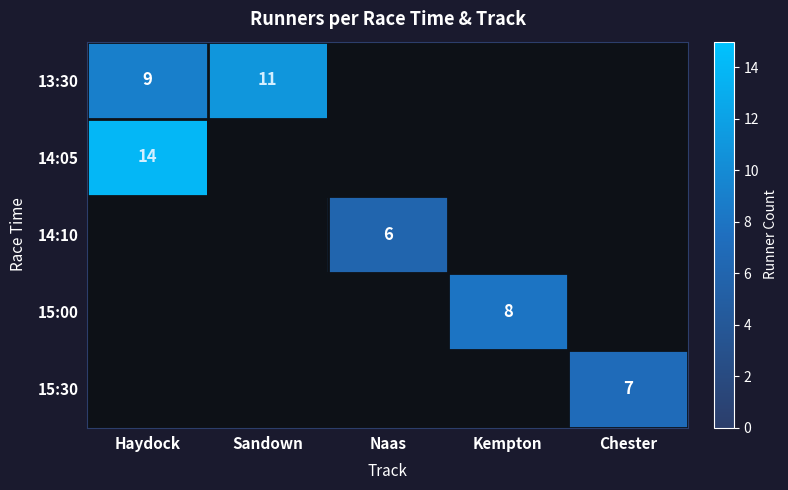

Between Naas and Sandown, which is larger?

Sandown